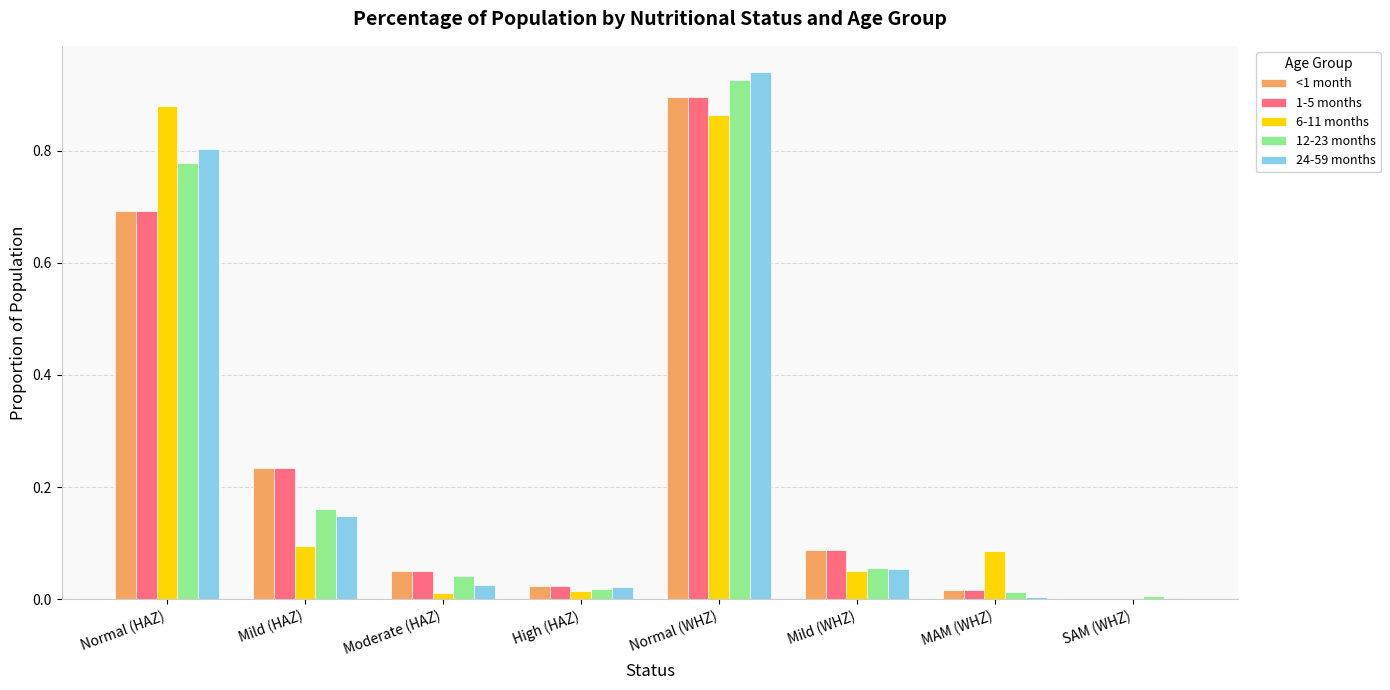

What is the sum of all 1-5 months values?

2.0